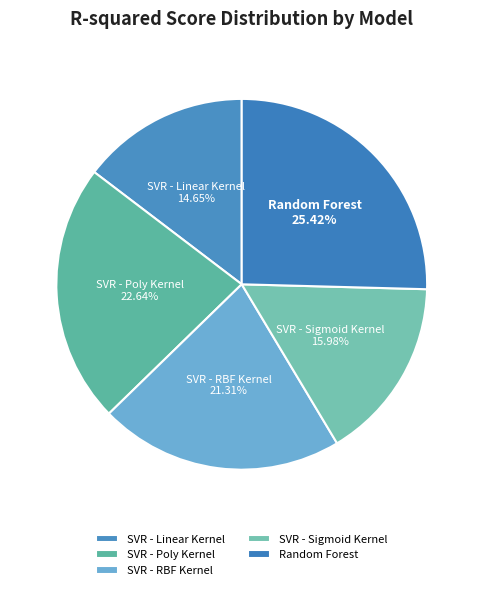

Which category has the biggest portion of the pie?

Random Forest